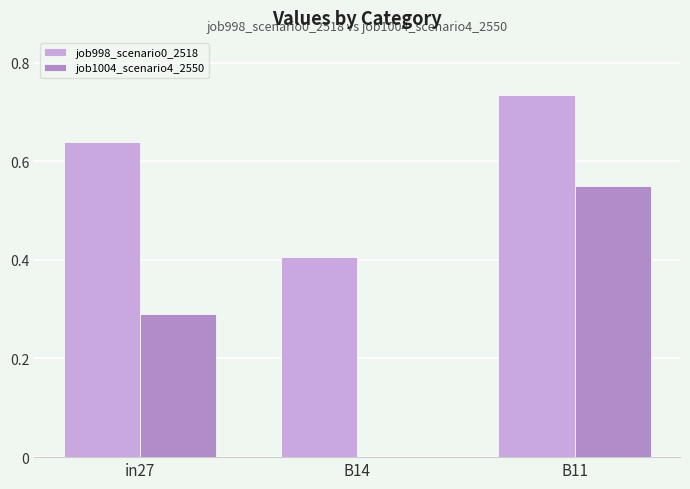

At which label is job1004_scenario4_2550 closest to 0?

B14